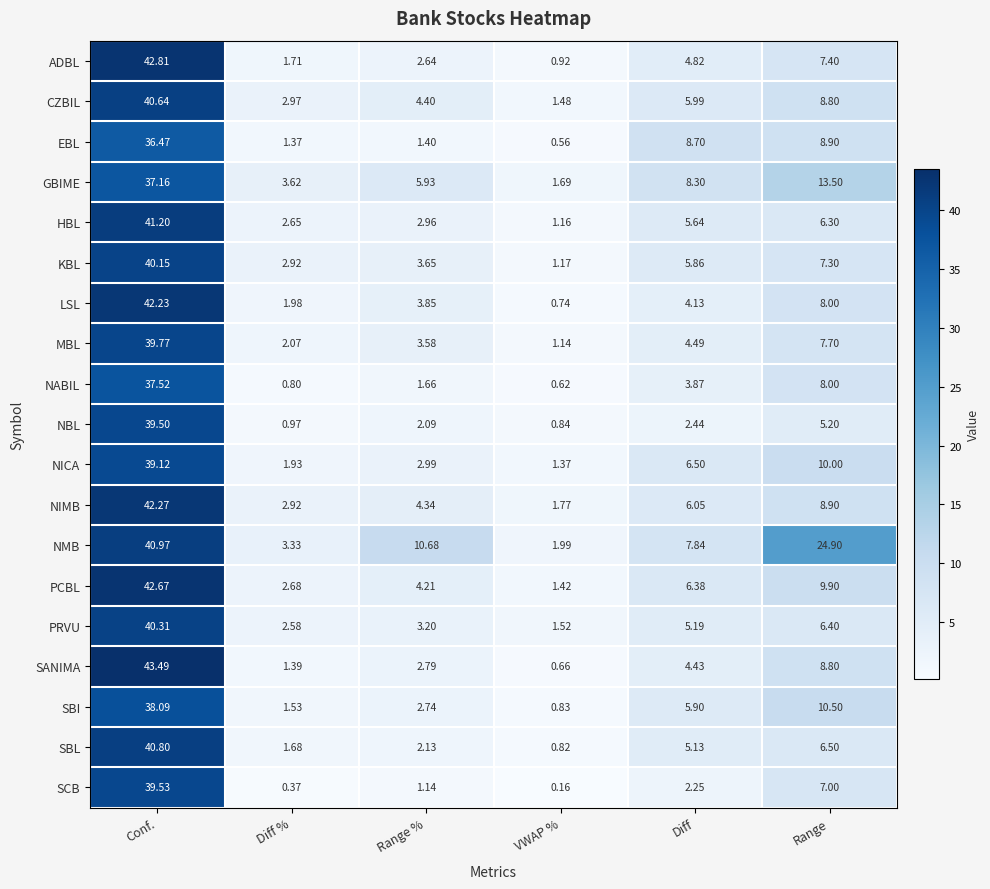

Which label corresponds to the smallest value in the chart?

VWAP %